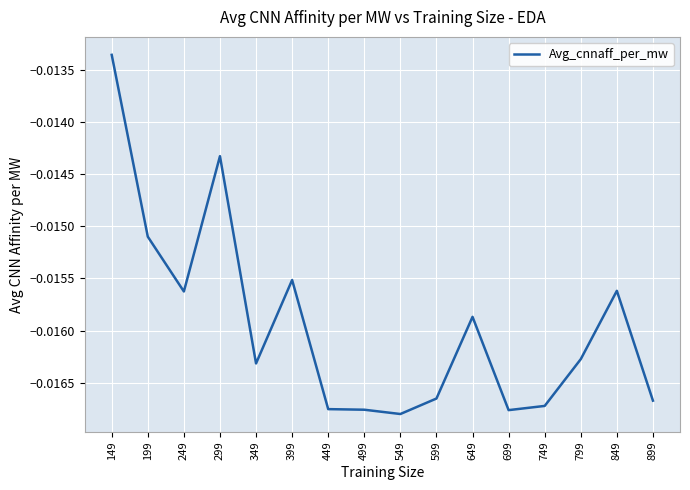

Where is the first local minimum?

249